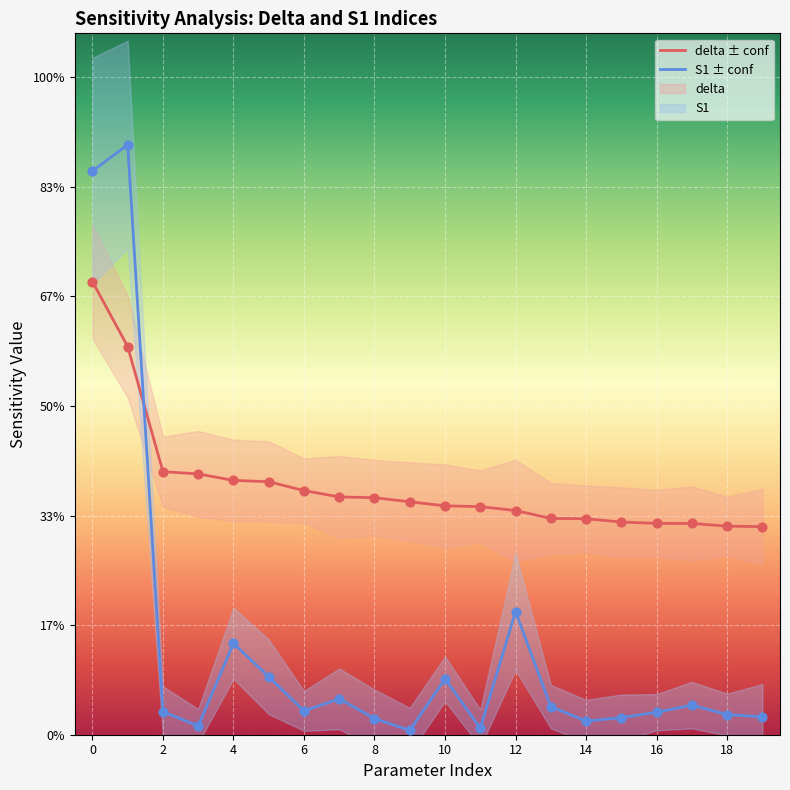

Which series reaches the minimum Y coordinate?

S1